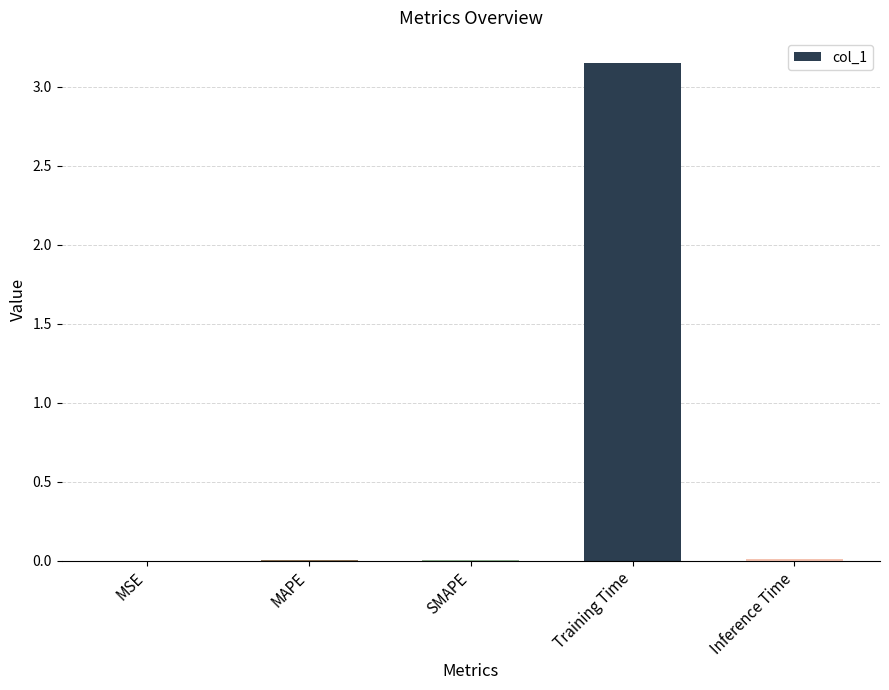

At which category does the chart reach its peak across all series?

Training Time